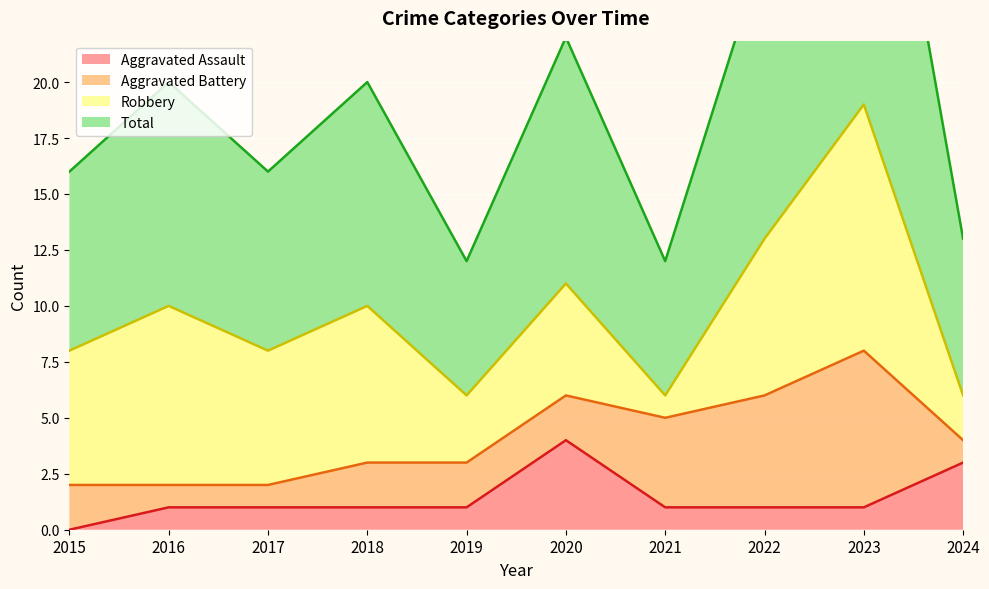

At which category does the chart reach its peak across all series?

2023